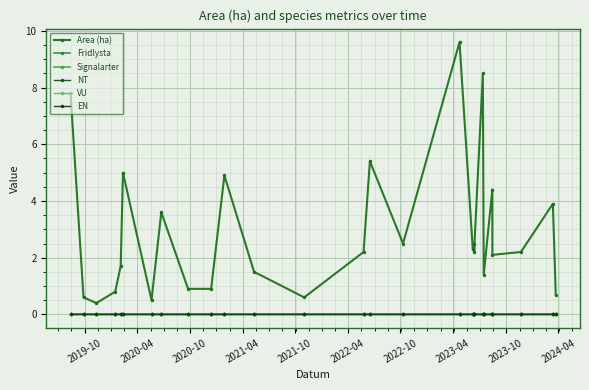

True or false: EN has a value of 0.0 at 2020-04.

True